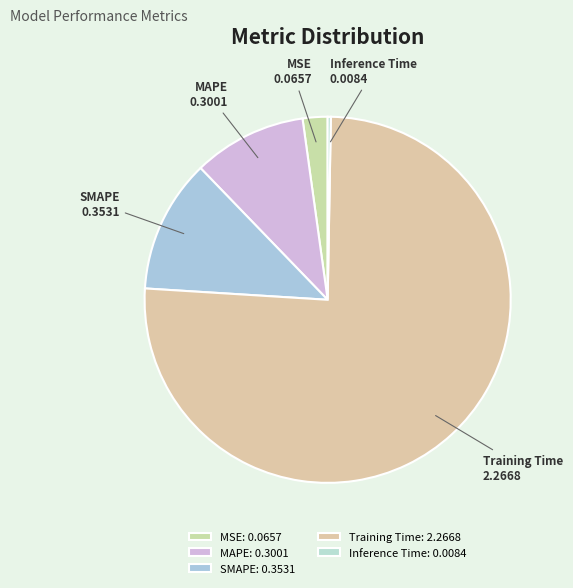

Combined, do Inference Time and SMAPE account for over 50%?

No